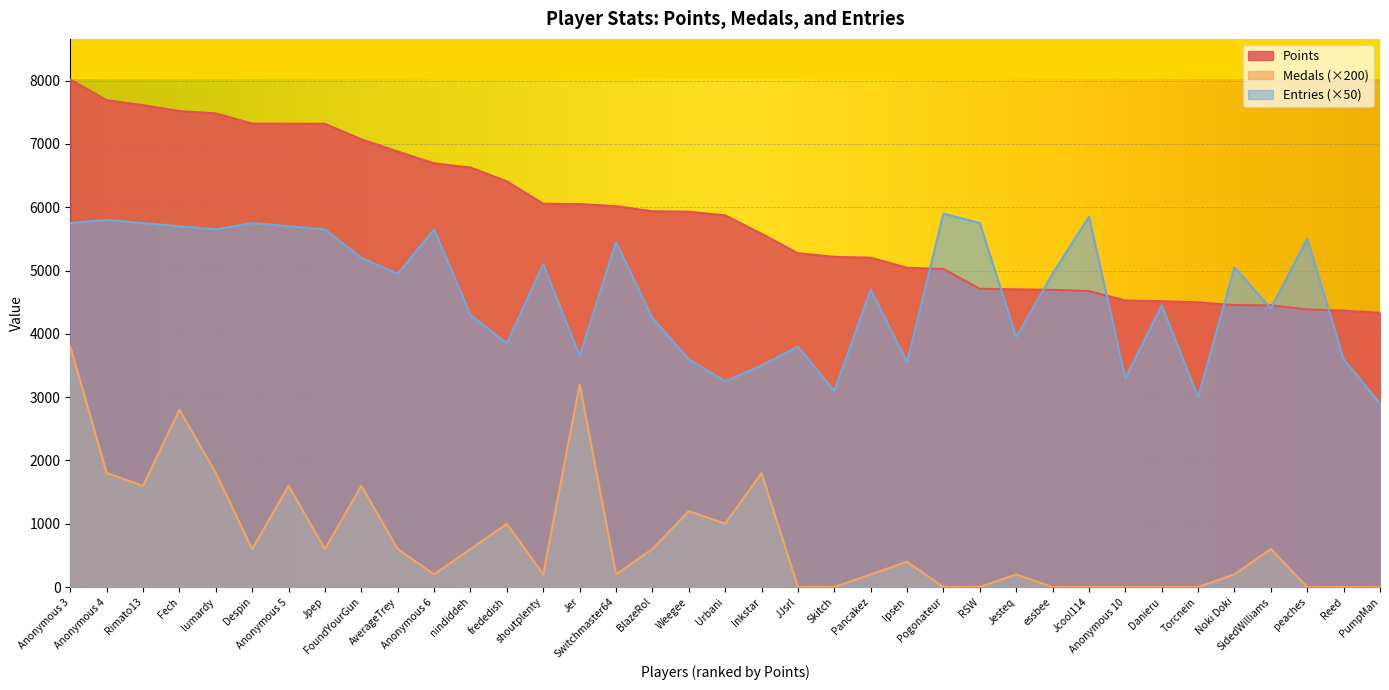

What is the label of the 31st point from the right?

Anonymous 5